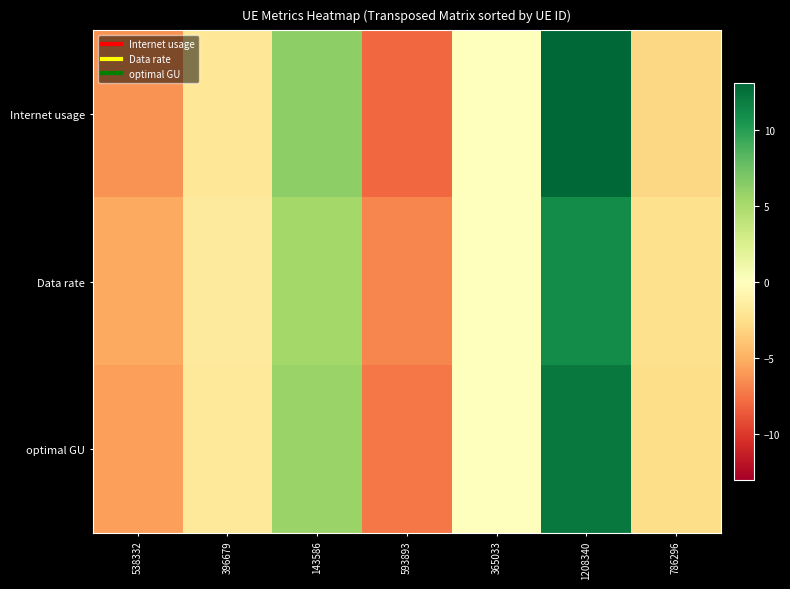

What is the total value across all series at 1208340?

36.2